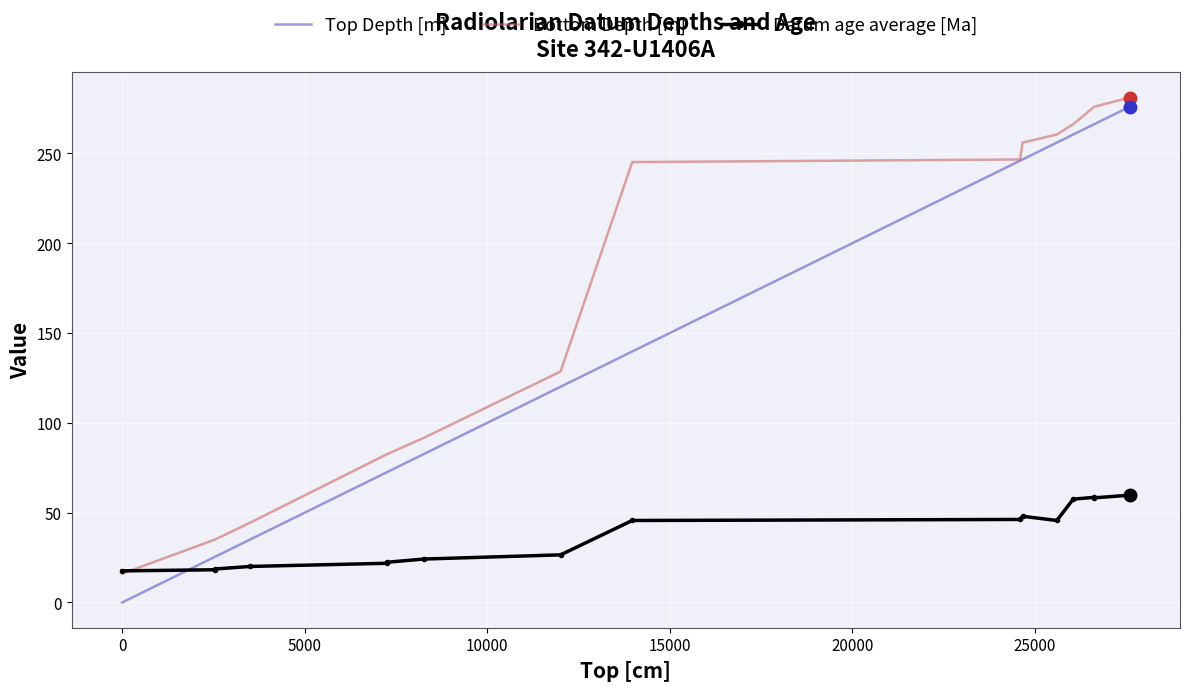

How many data points in Top Depth [m] are above 139?

8